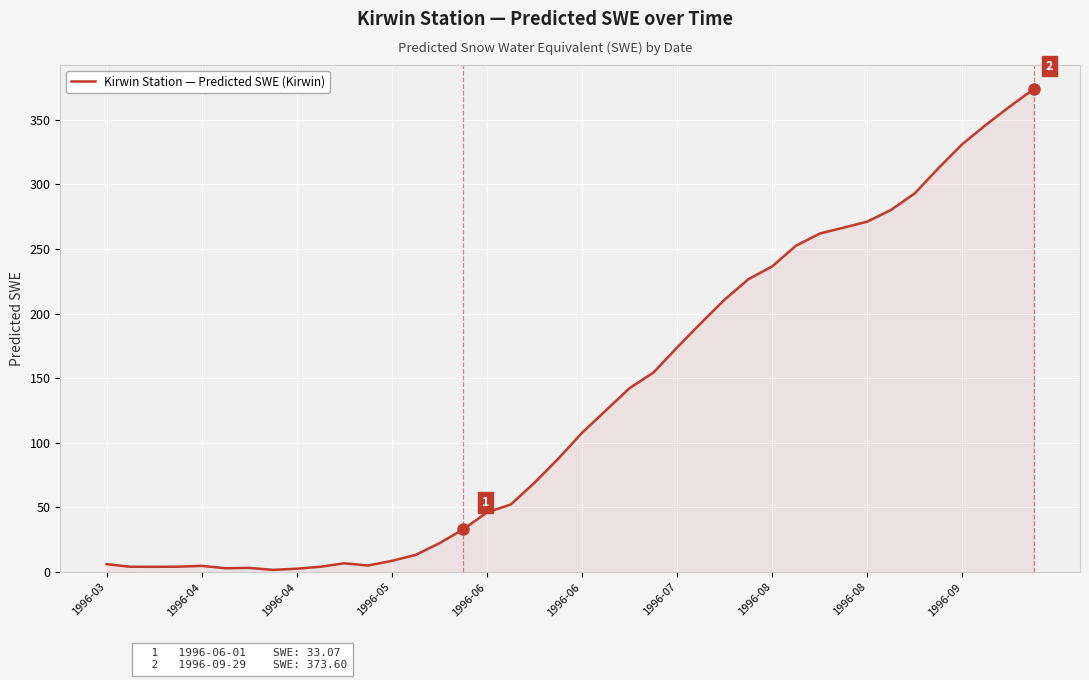

What is the greatest value displayed?

373.6